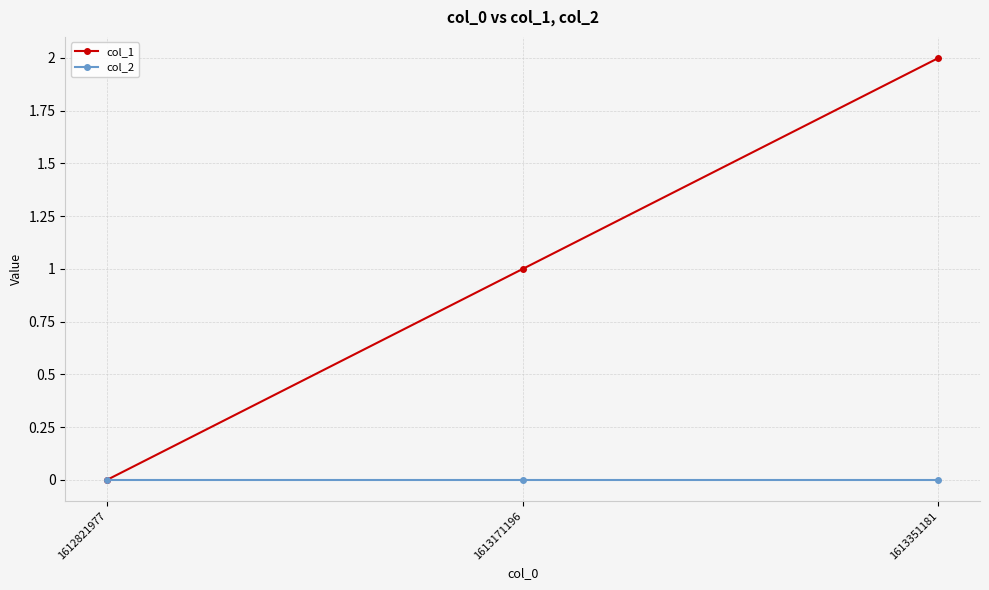

How many lines are shown in the chart?

2